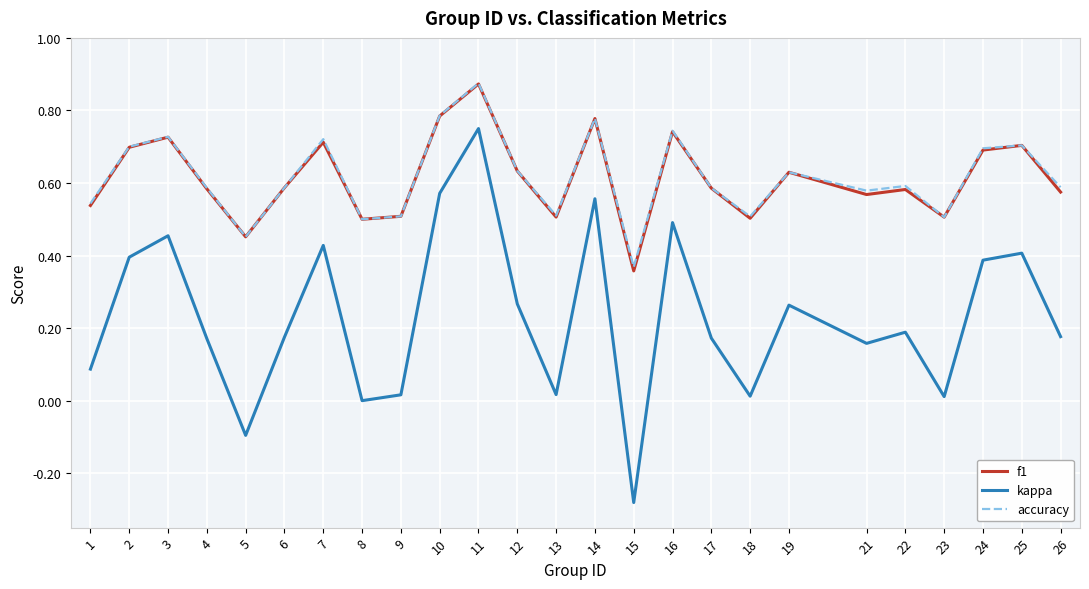

Between 7 and 24, which series saw the biggest shift?

kappa